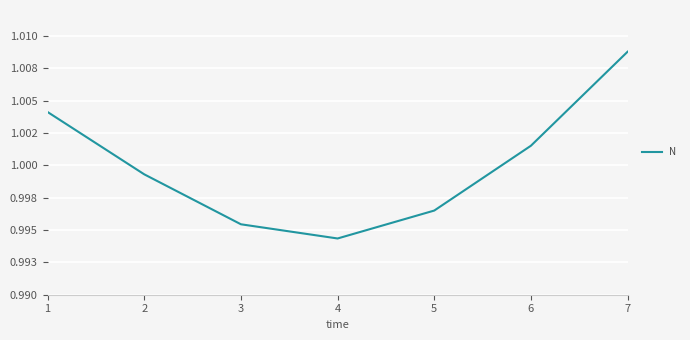

How many lines are shown in the chart?

1